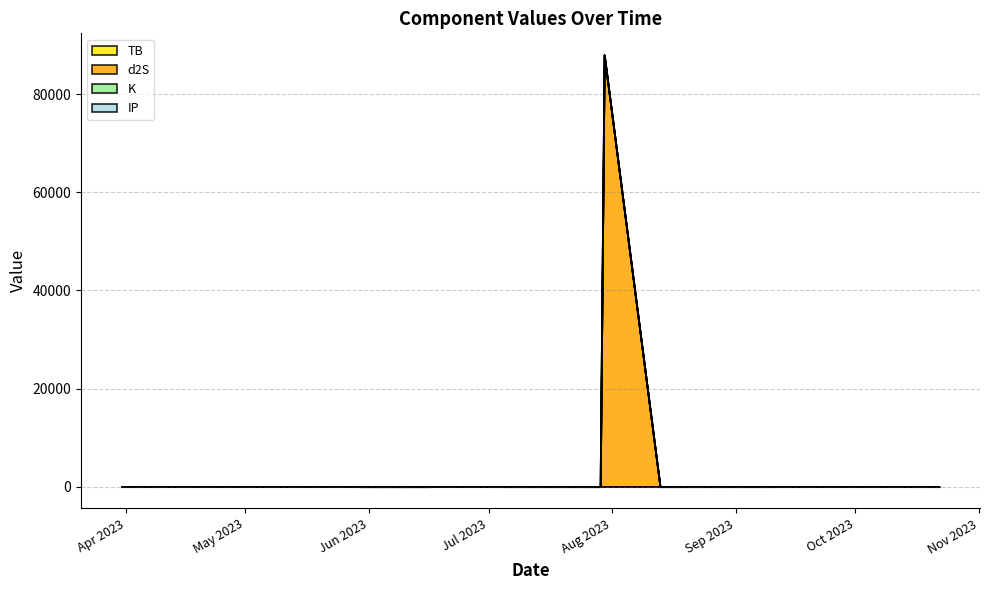

What is the average value of the d2S series?

4890.9